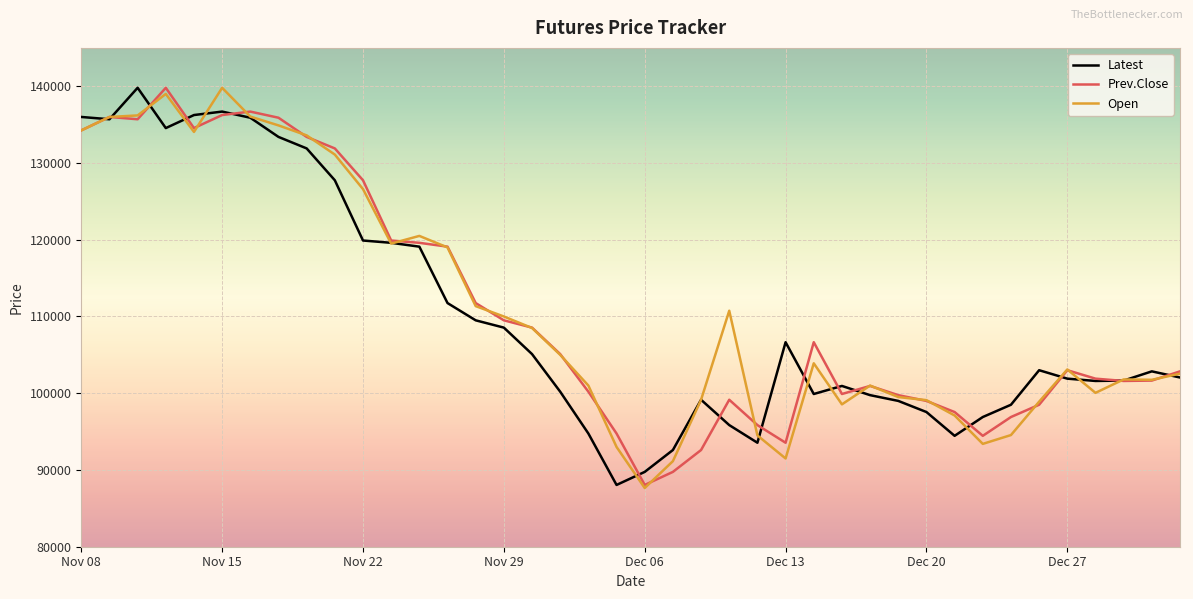

What is the minimum value for Open?

87650